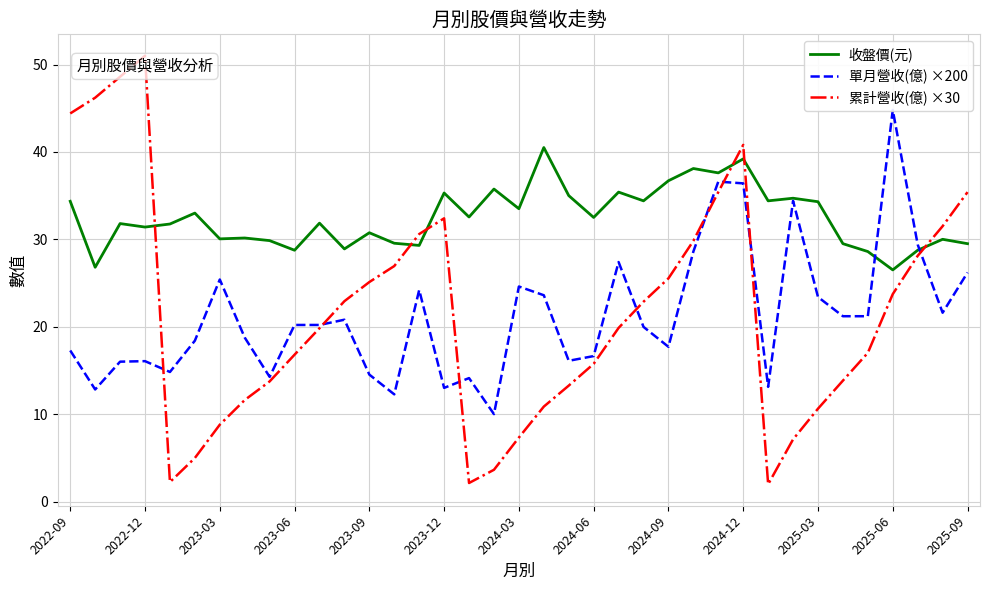

The value of 累計營收(億) ×30 at 2023-12 is 32.4. True or false?

True